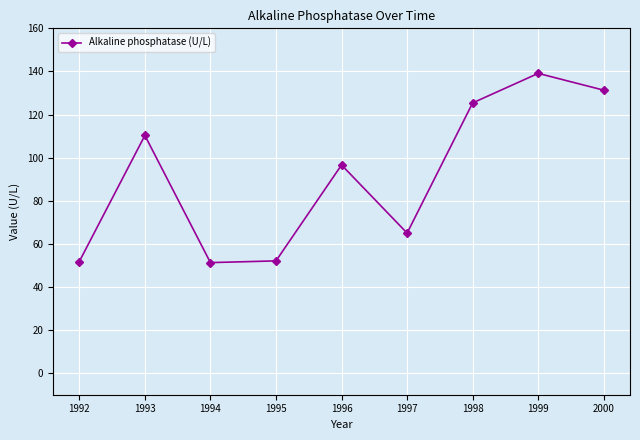

Which category has the highest value across all series?

1999